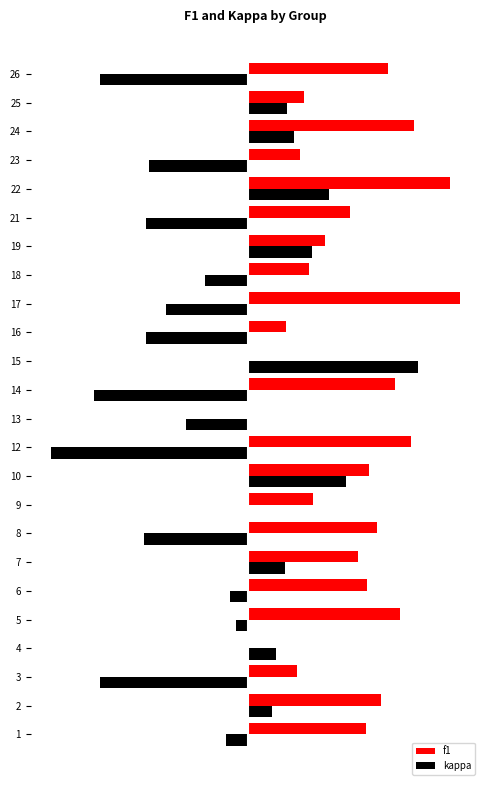

Which series changed the most between 17 and 18?

f1